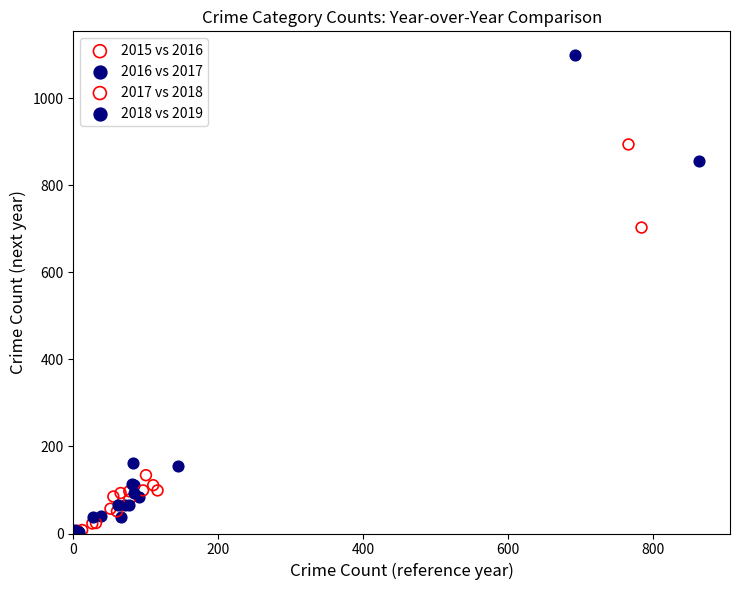

Which series has the largest Y range (max minus min)?

2018 vs 2019